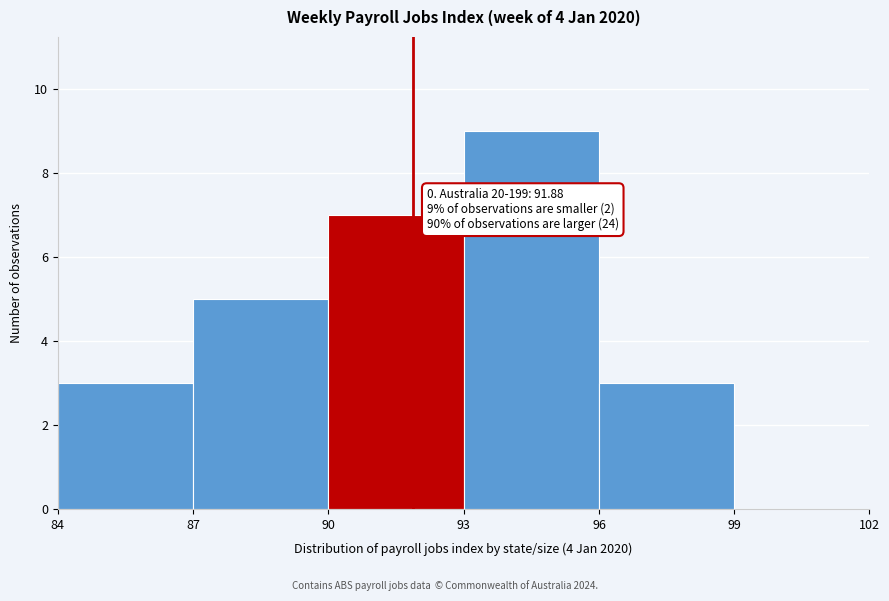

Which range on the x-axis has the tallest bar?

93 to 96